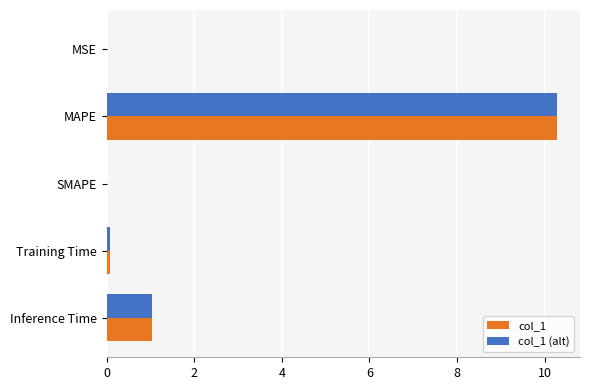

At which category is the sum across all series the highest?

MAPE